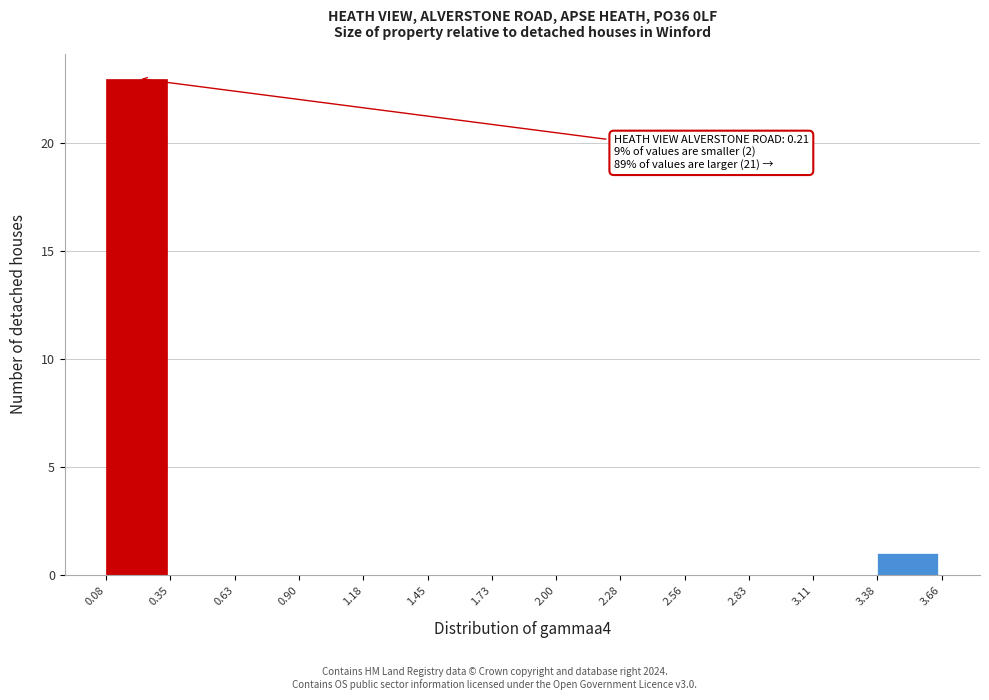

Which range on the x-axis has the tallest bar?

0.08 to 0.35